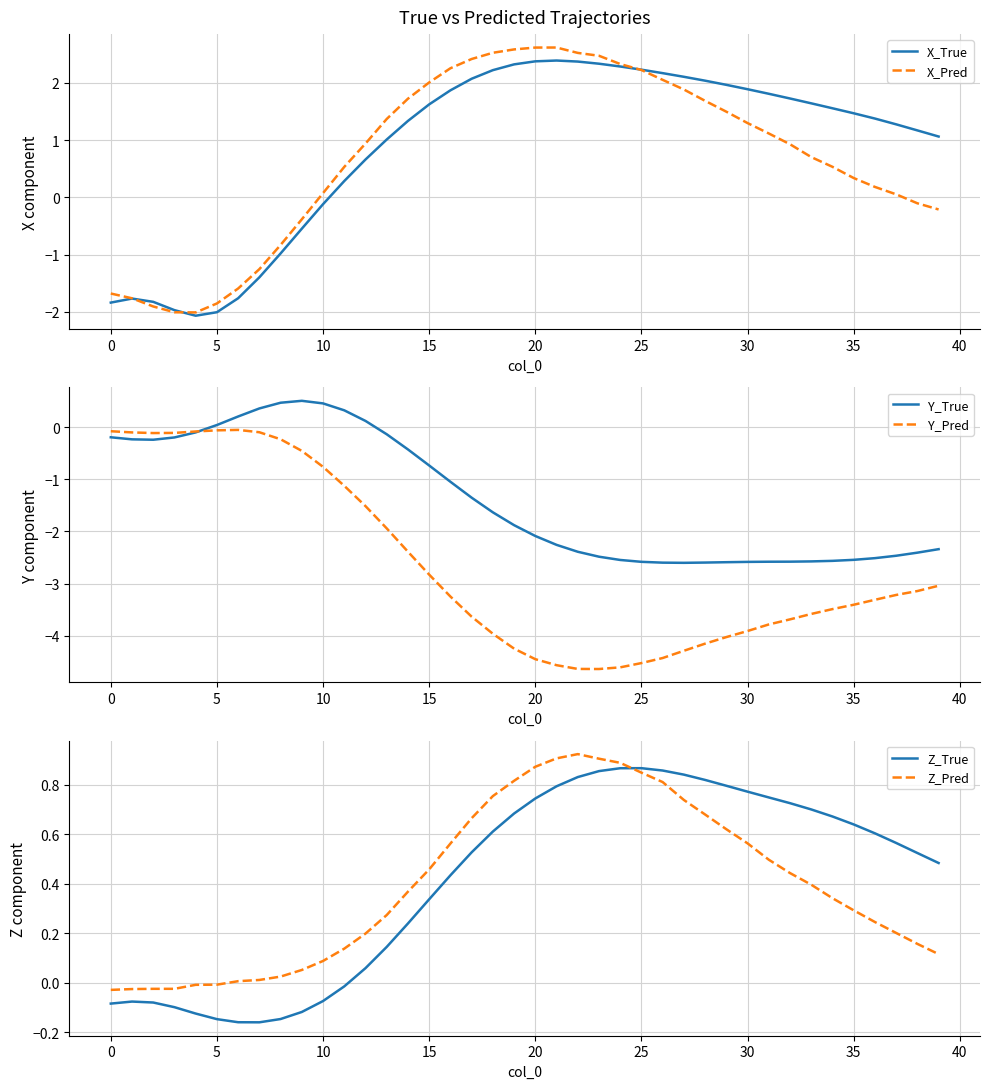

Where does the X_True series first go above 1?

13